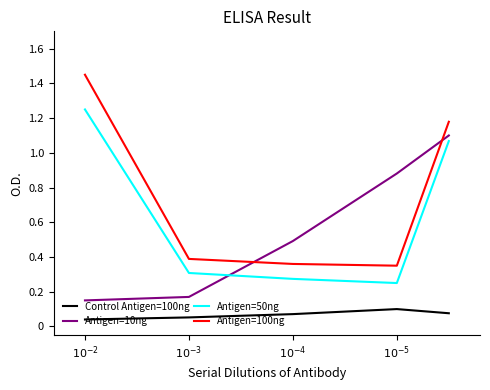

After their last crossing, which series has the higher values: Antigen=10ng or Antigen=50ng?

Antigen=10ng